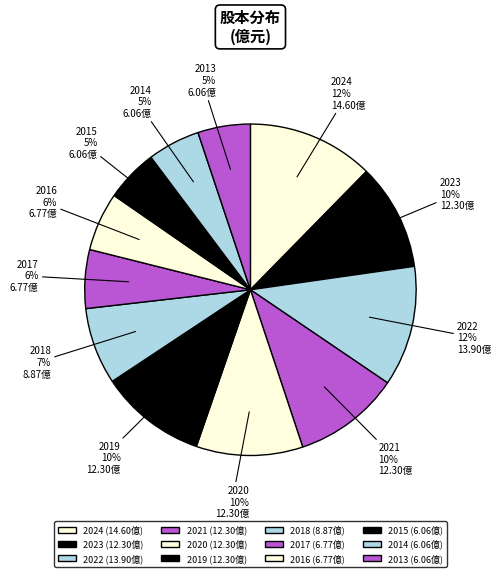

Combined, do 2019 and 2015 account for over 50%?

No